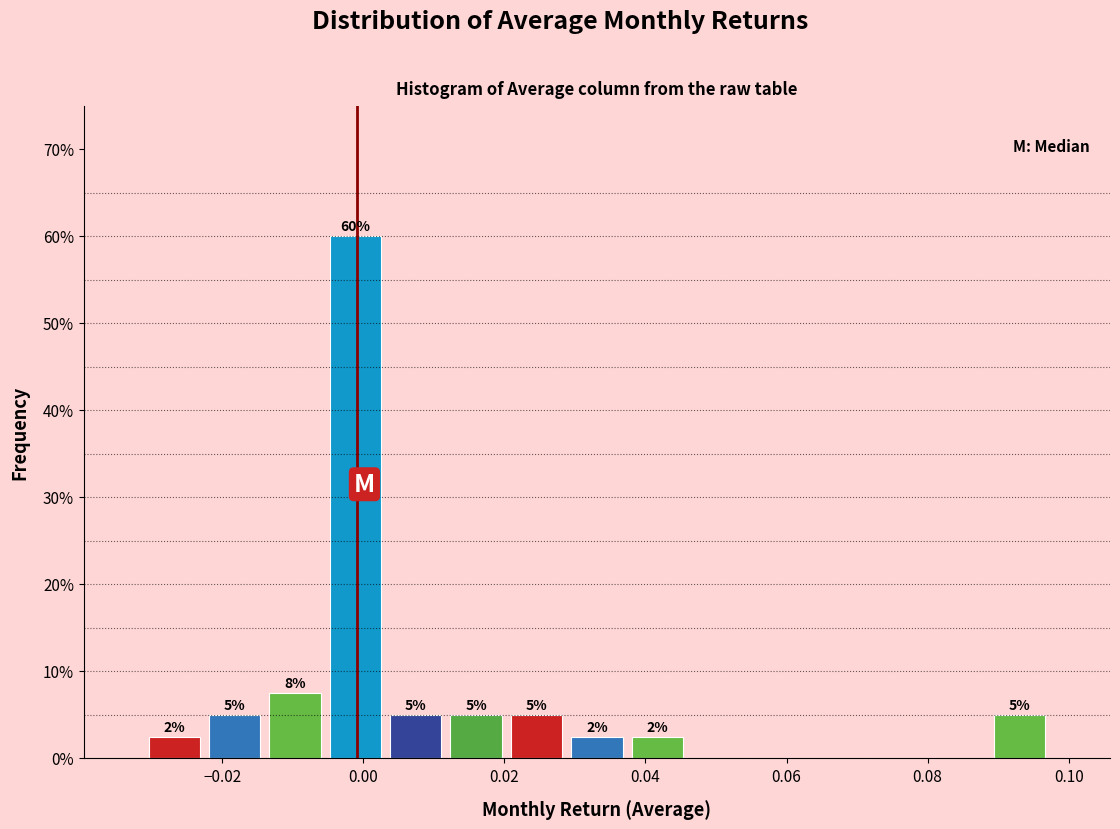

Over which range of the x-axis is the bar tallest?

-0.006 to 0.004